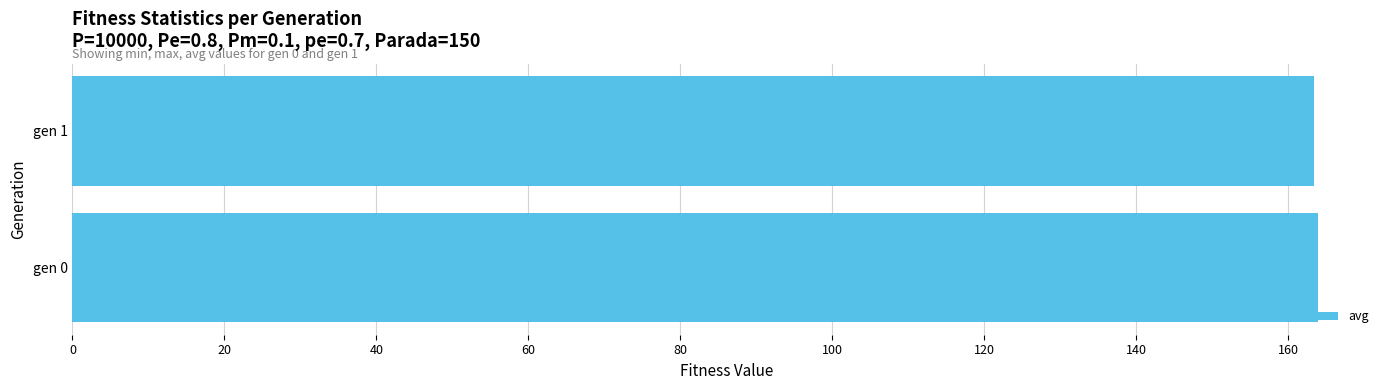

Are the bars grouped side by side (vs. stacked)?

No